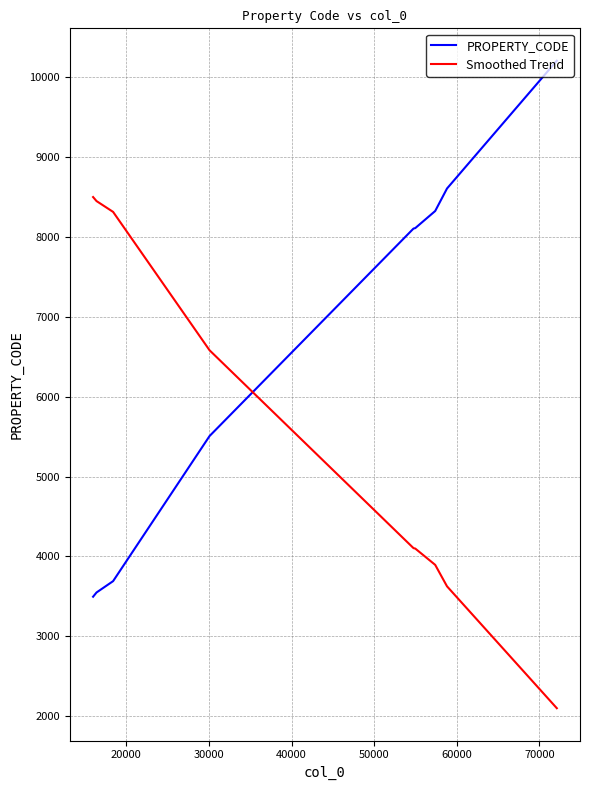

How many intersections are there between PROPERTY_CODE and Smoothed Trend?

1